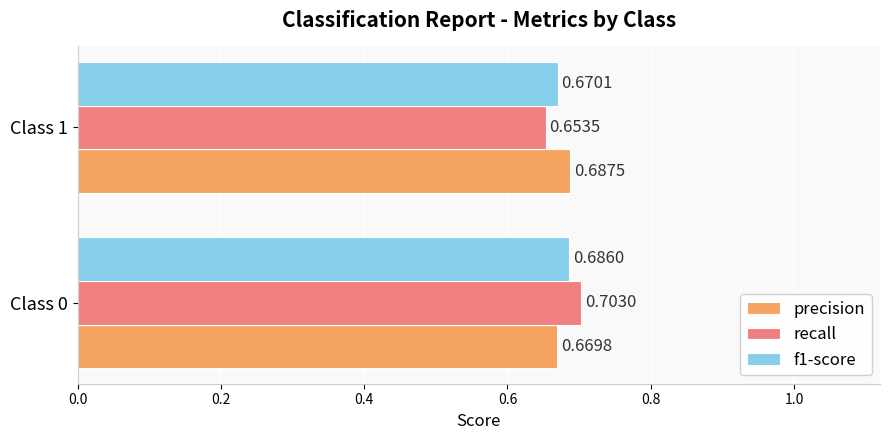

What is the sum of the precision values at Class 0 and Class 1?

1.4